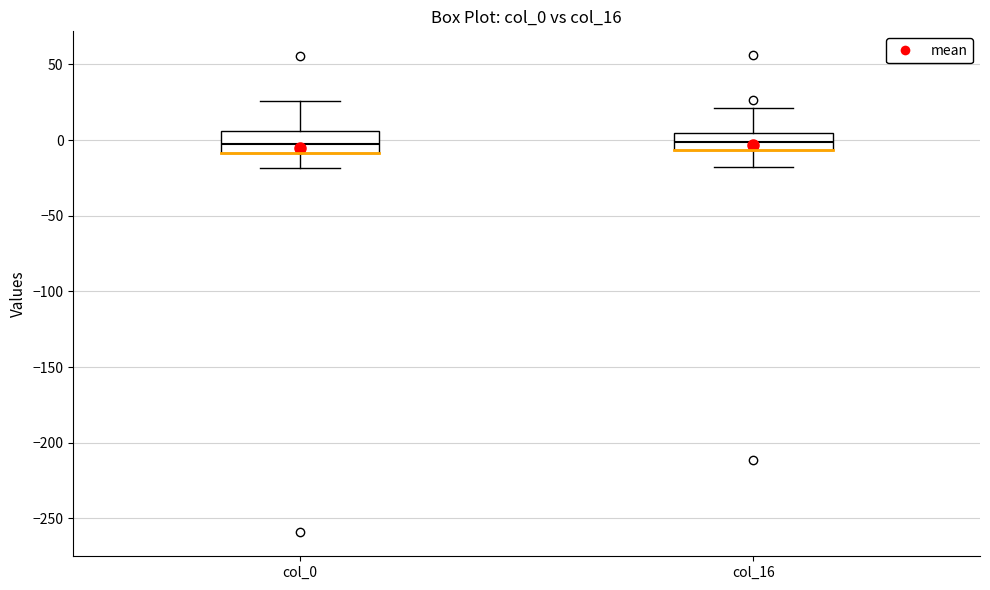

Where does the upper whisker of the box for col_16 end on the y-axis? The values are not printed on the chart, so give them approximately, as read against the axis.

20